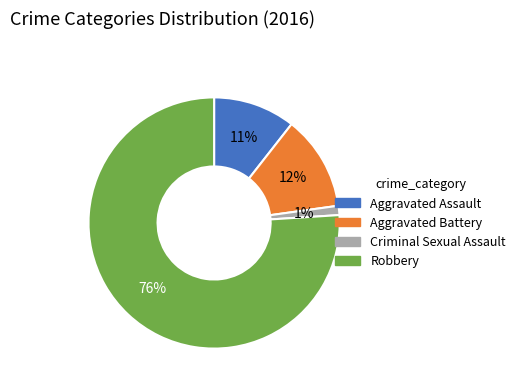

How many segments does this pie chart have?

4